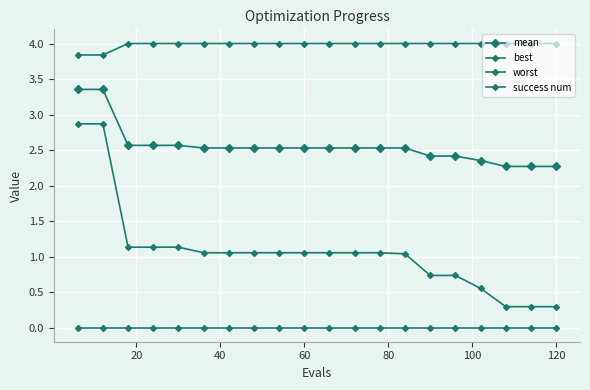

True or false: success num and worst cross at least once.

False